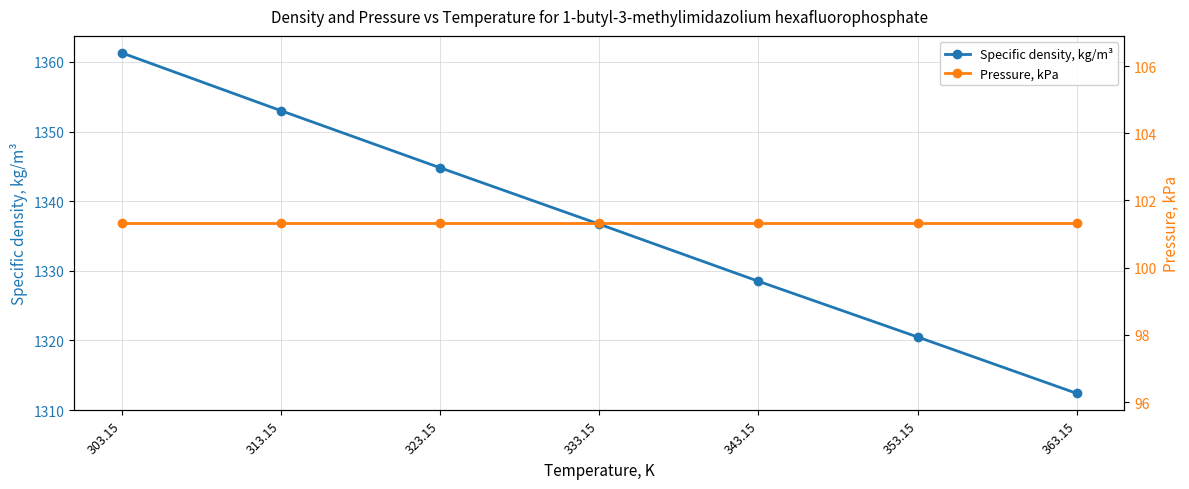

What is the difference between the Specific density, kg/m³ values at 333.15 and 313.15?

16.3